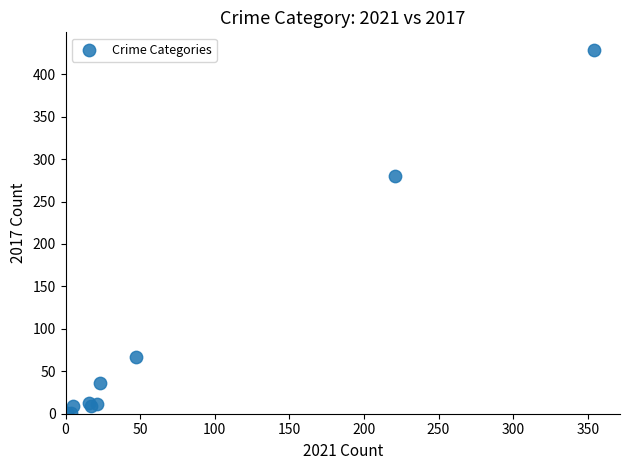

What Y value in the scatter plot is closest to 214?

280